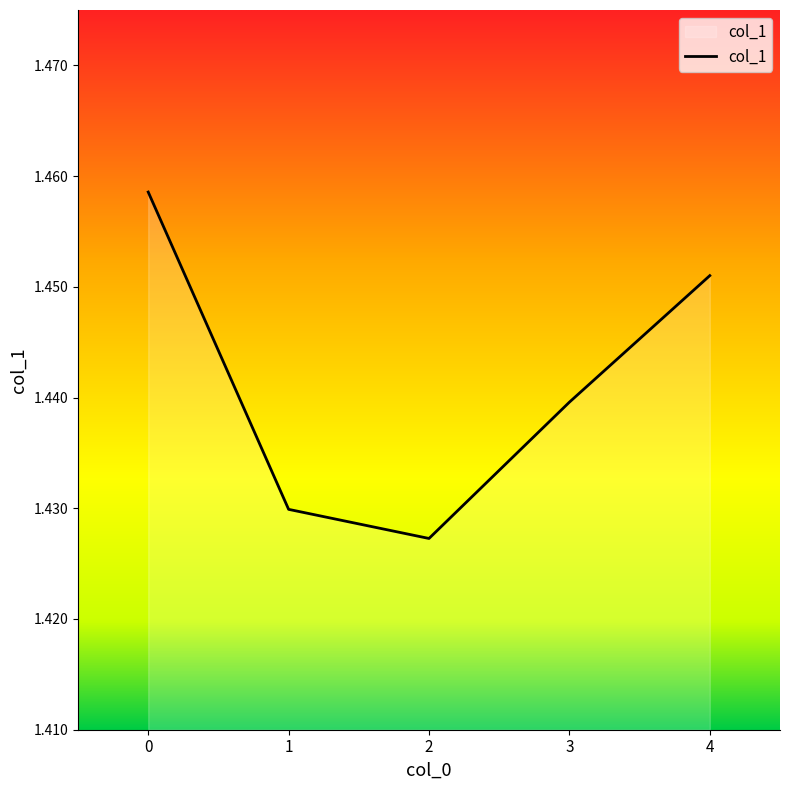

How many lines are shown in the chart?

1